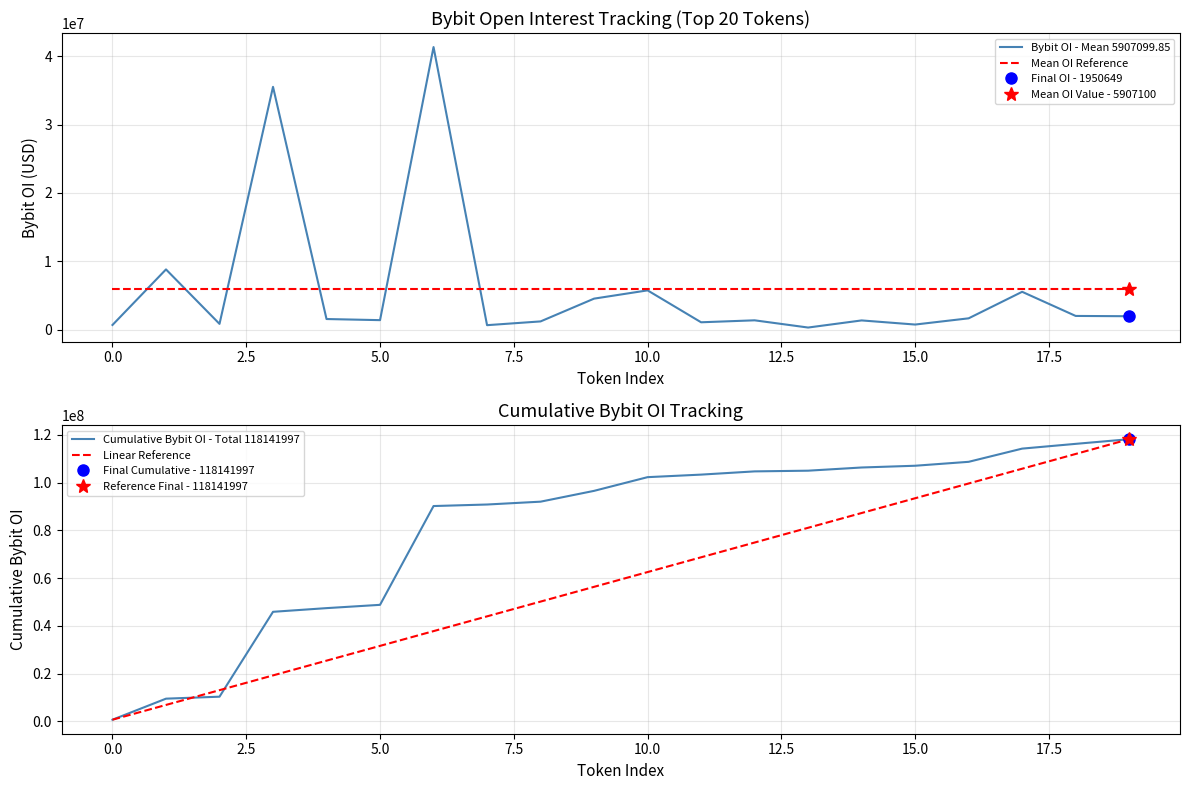

How many lines are shown in the chart?

4